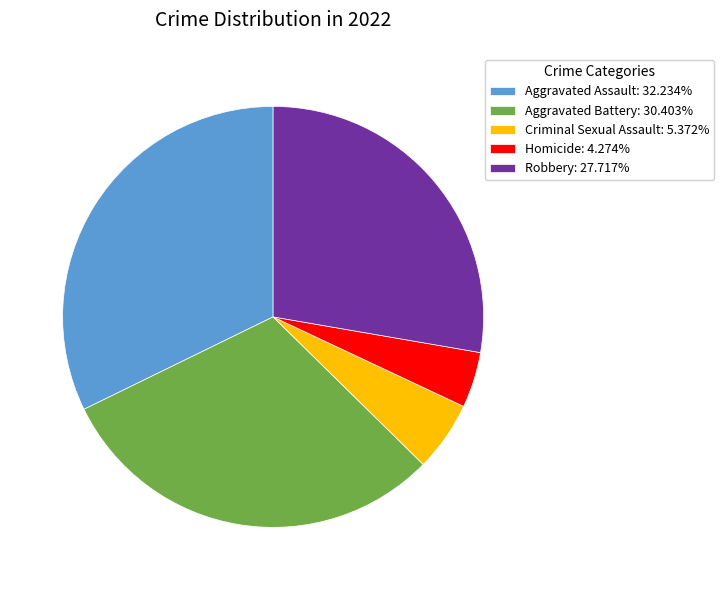

Does Robbery: 27.717% account for over 50% of the chart?

No